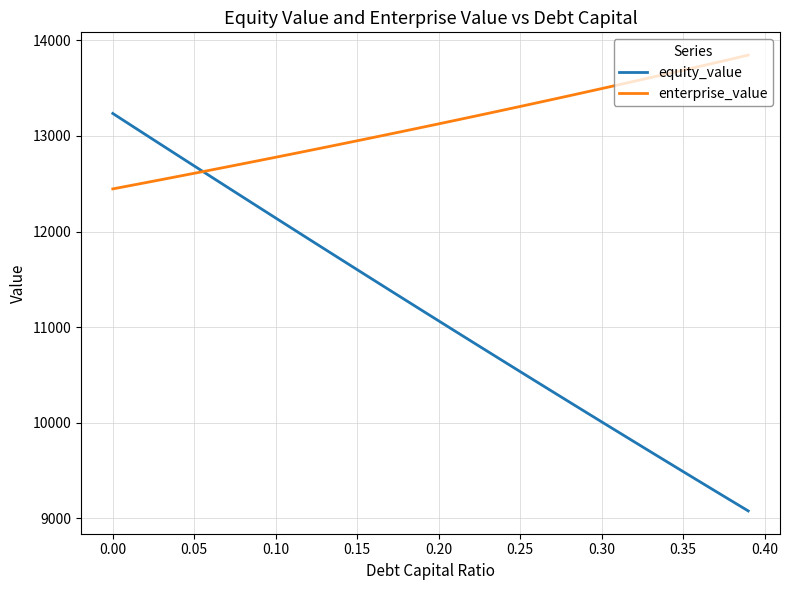

True or false: enterprise_value and equity_value intersect in this chart.

True